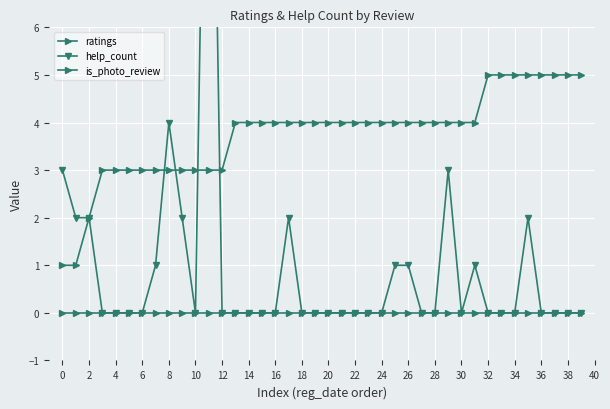

What is the difference between the highest and lowest values at 39?

5